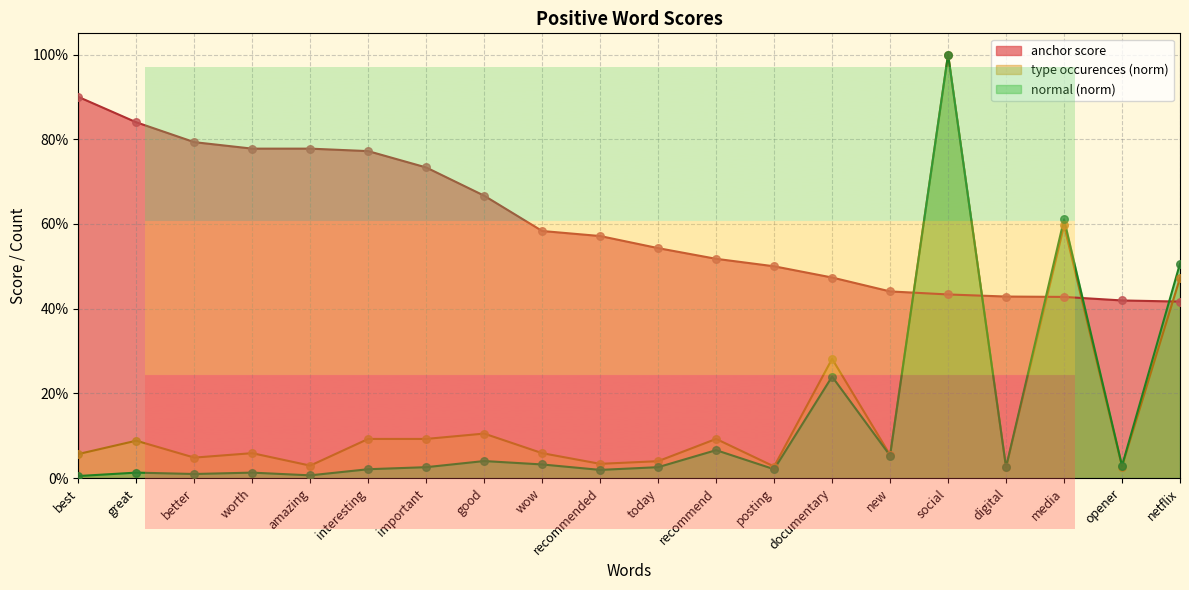

Is the value of type occurences at netflix greater than the value of normal at interesting?

Yes